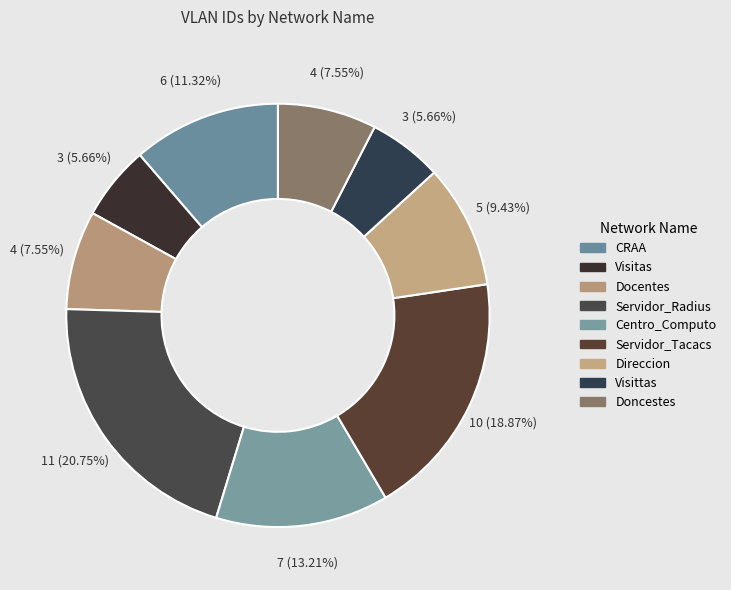

How many slices are in this pie chart?

9